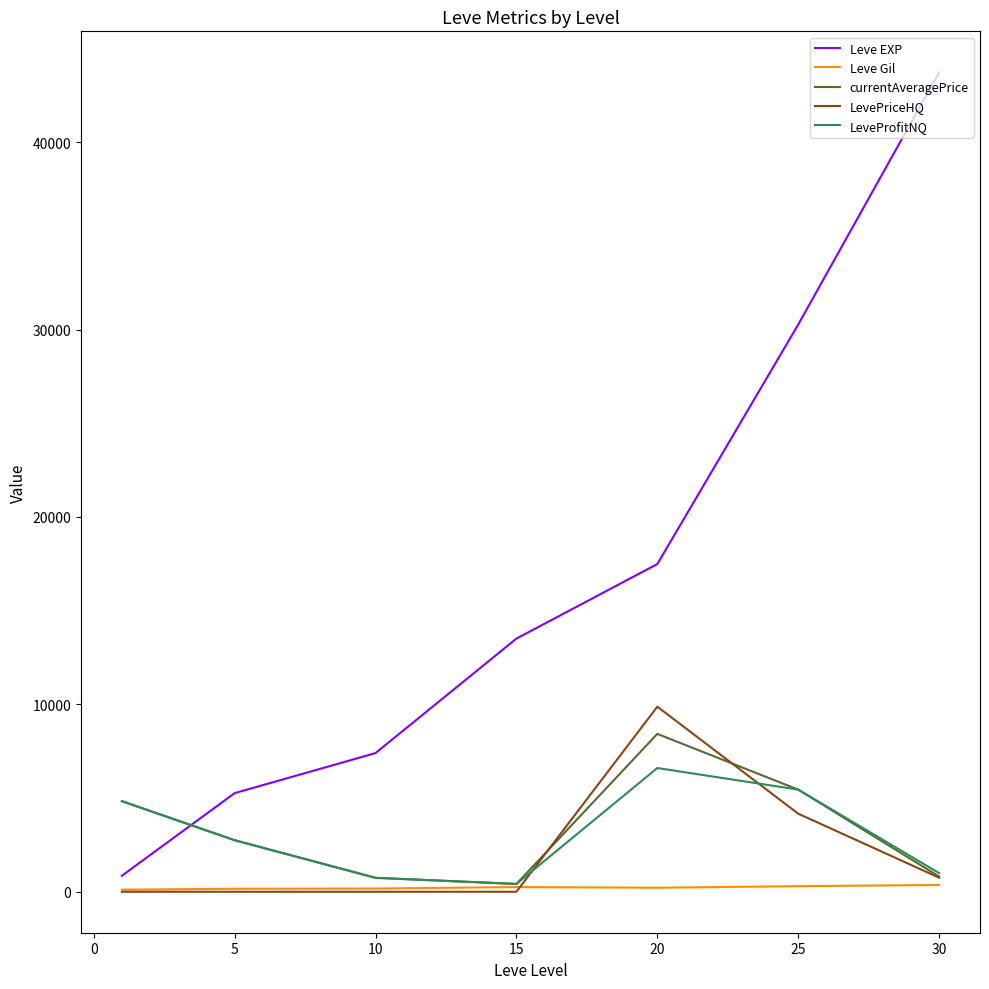

Which series has the largest range (max minus min)?

Leve EXP